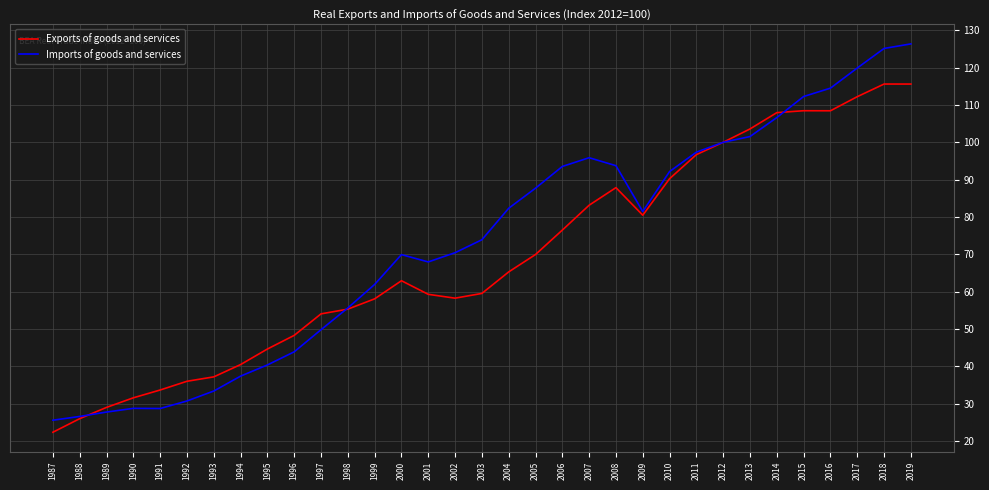

What is the maximum value for Exports of goods and services?

115.6